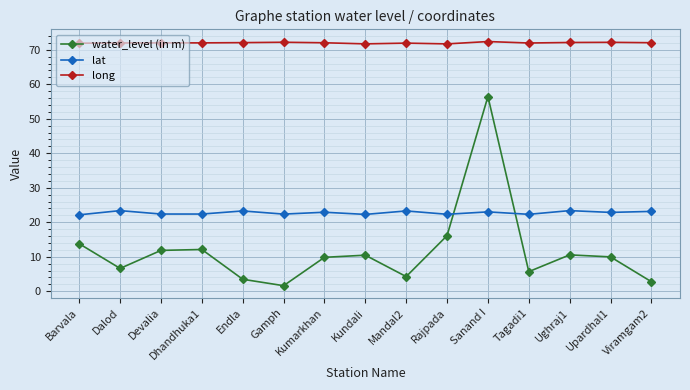

What value does the water_level (in m) series have at Barvala?

13.8